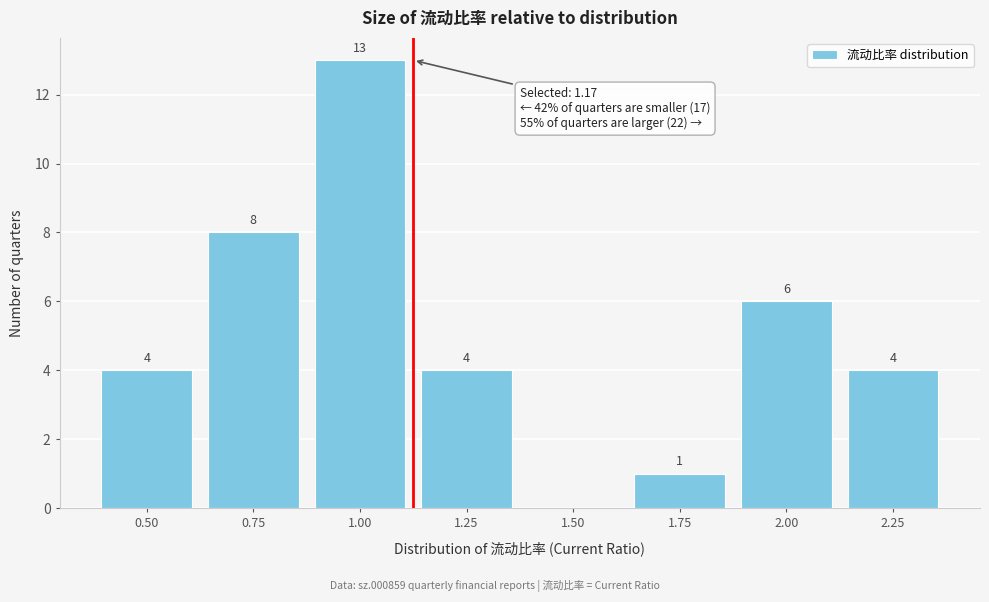

Reading left to right, what are all the values shown in this chart?

0.50=4	0.75=8	1.00=13	1.25=4	1.50=0	1.75=1	2.00=6	2.25=4